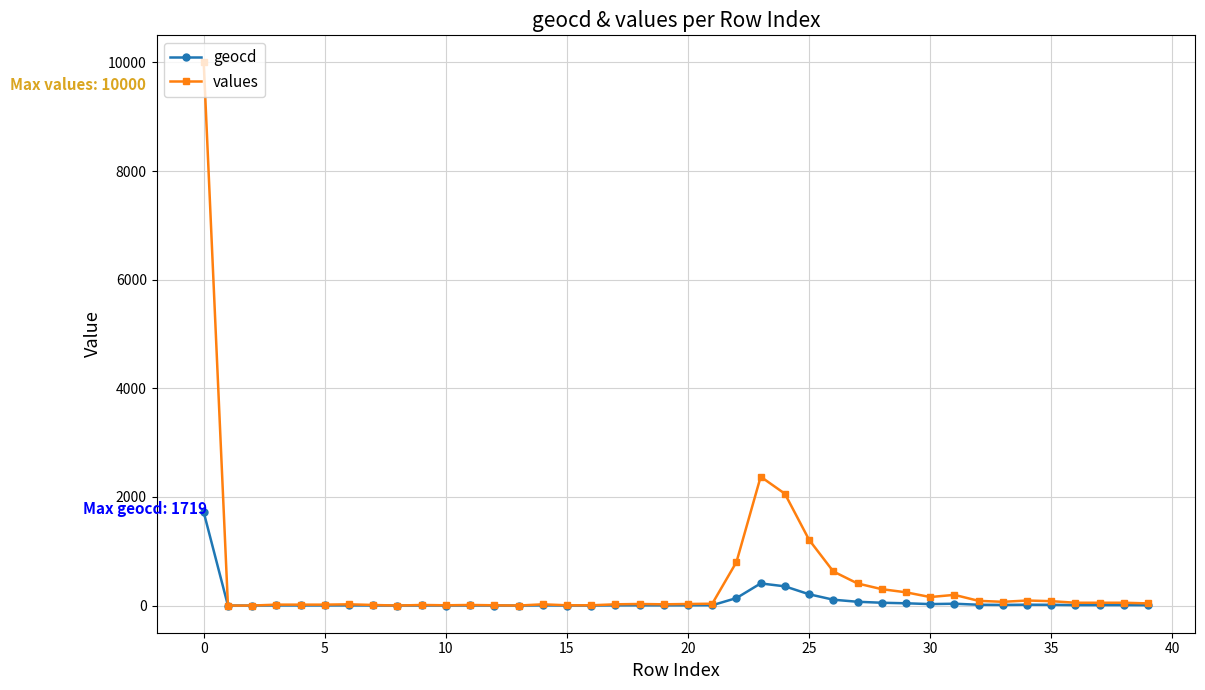

What is the highest value of the geocd series?

1719